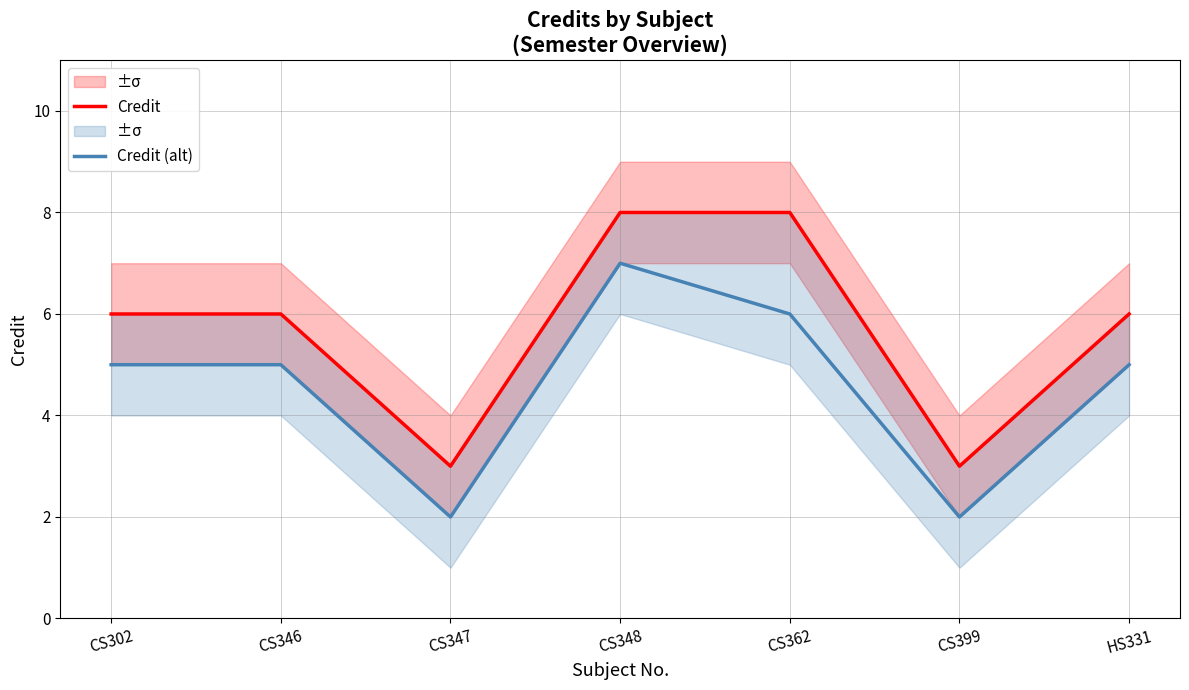

The value of Credit (alt) at CS347 is 2. True or false?

True